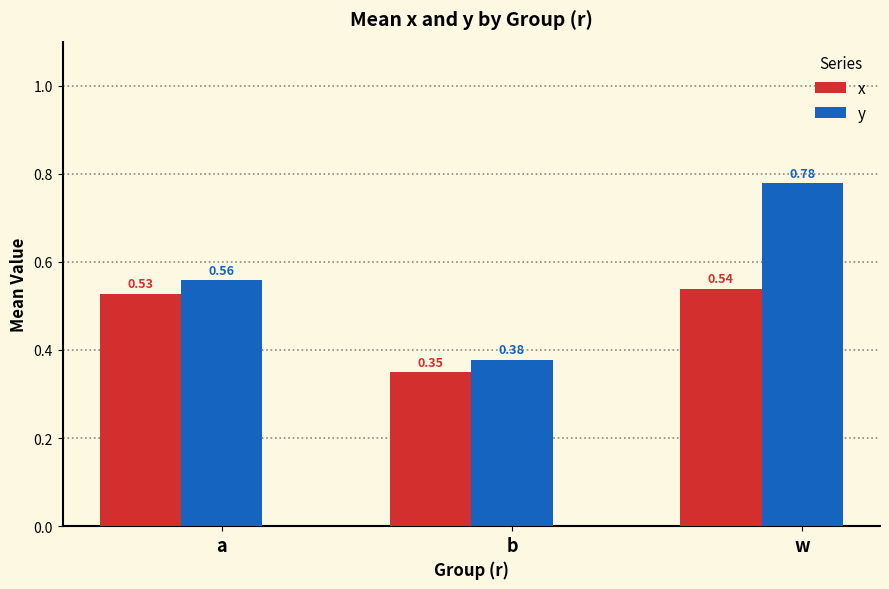

Which label corresponds to the largest value in the chart?

w